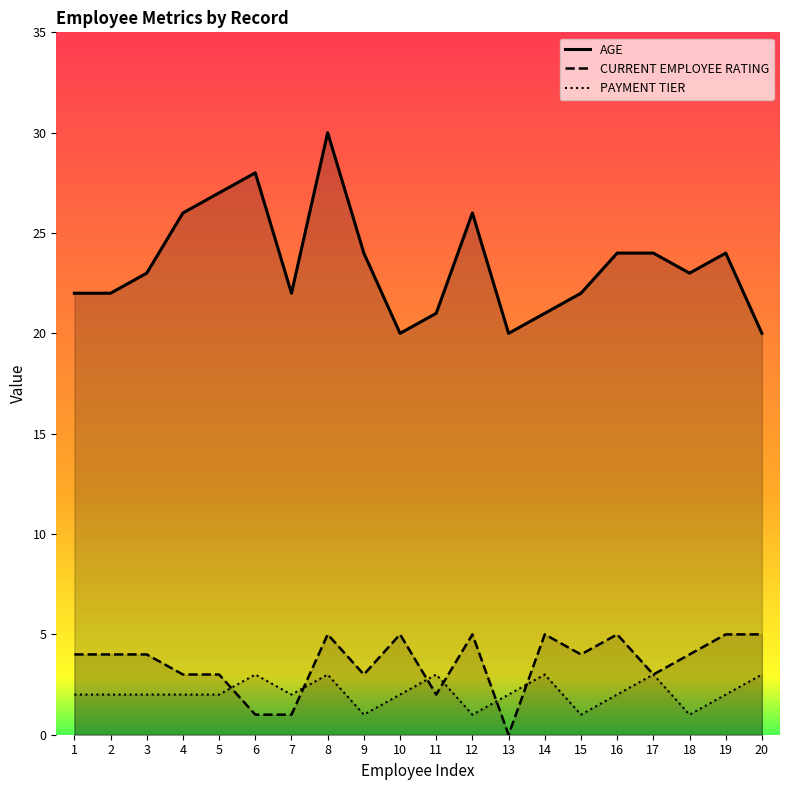

What is the highest value of the PAYMENT TIER series?

3